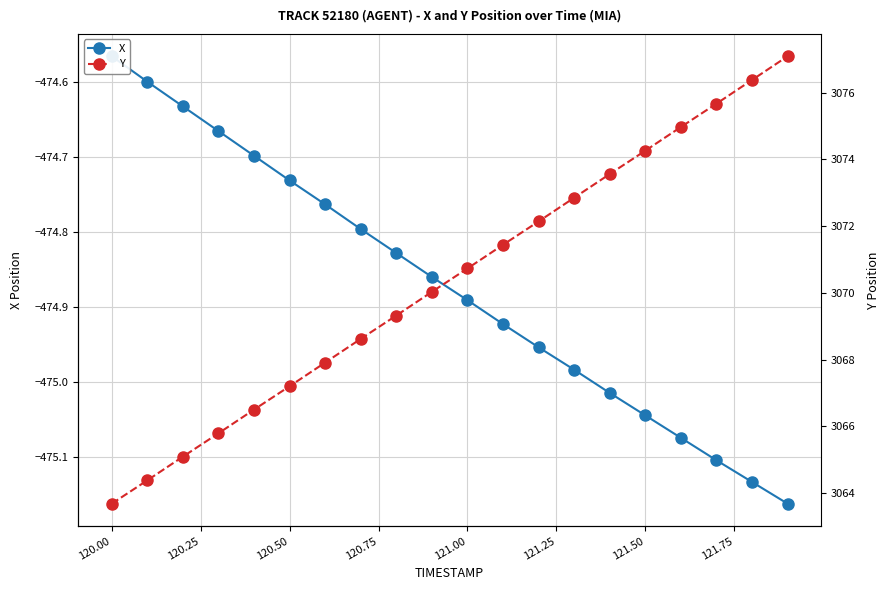

What is the difference between the second highest and minimum values in the Y series?

12.7